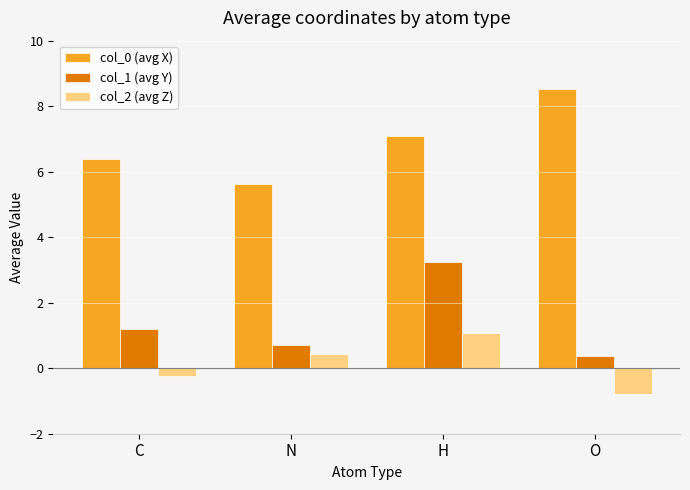

How many positive values does the col_2 (avg Z) series have?

2